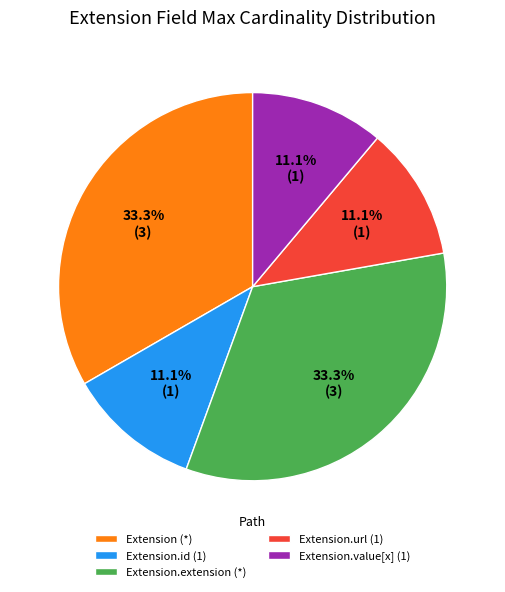

Does any single category account for the majority?

No